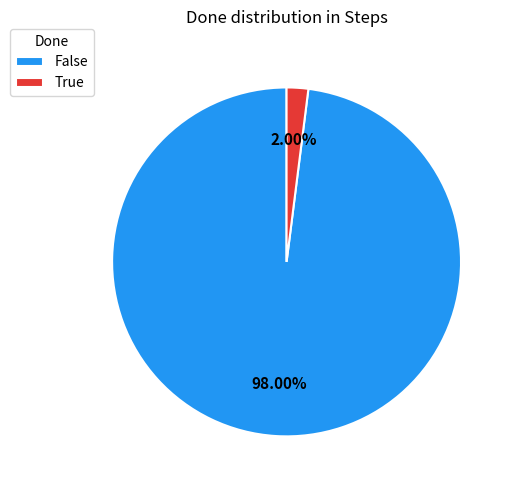

Is there any slice that represents more than half of the pie?

Yes